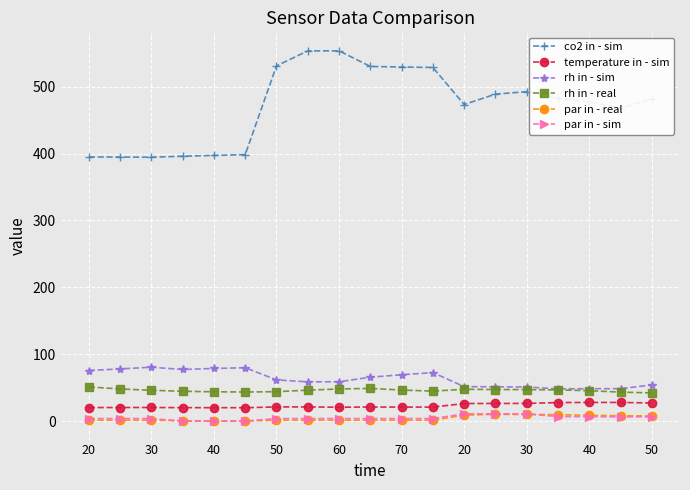

True or false: temperature in - sim has more than 0 points higher than both neighbors.

True